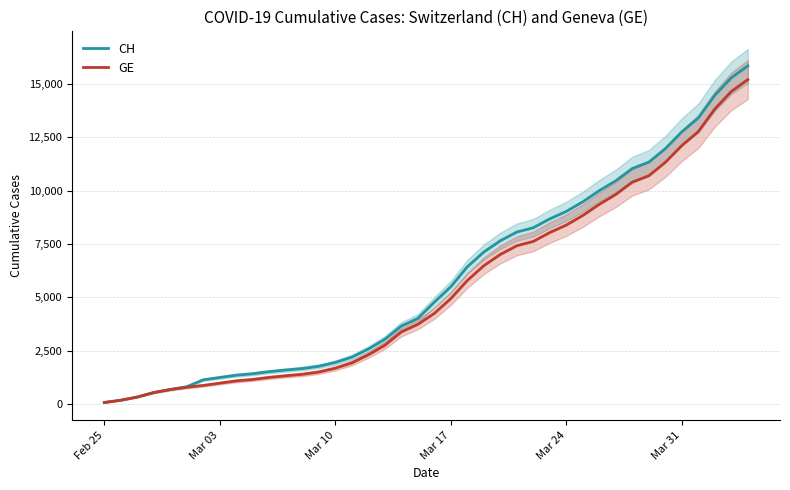

What is the difference between the second highest and second lowest values in the CH series?

15116